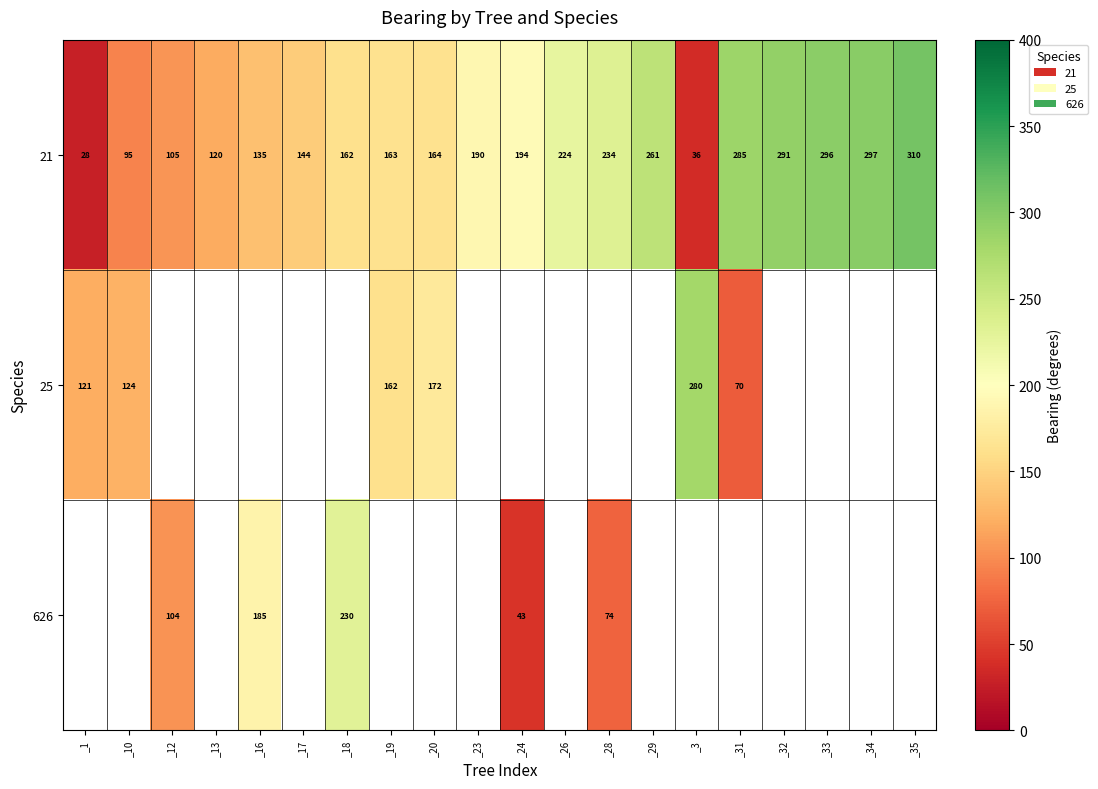

Rank the categories by 21 value from highest to lowest.

_35, _34, _33, _32, _31, _29, _28, _26, _24, _23, _20, _19, _18, _17, _16, _13, _12, _10, _3, _1